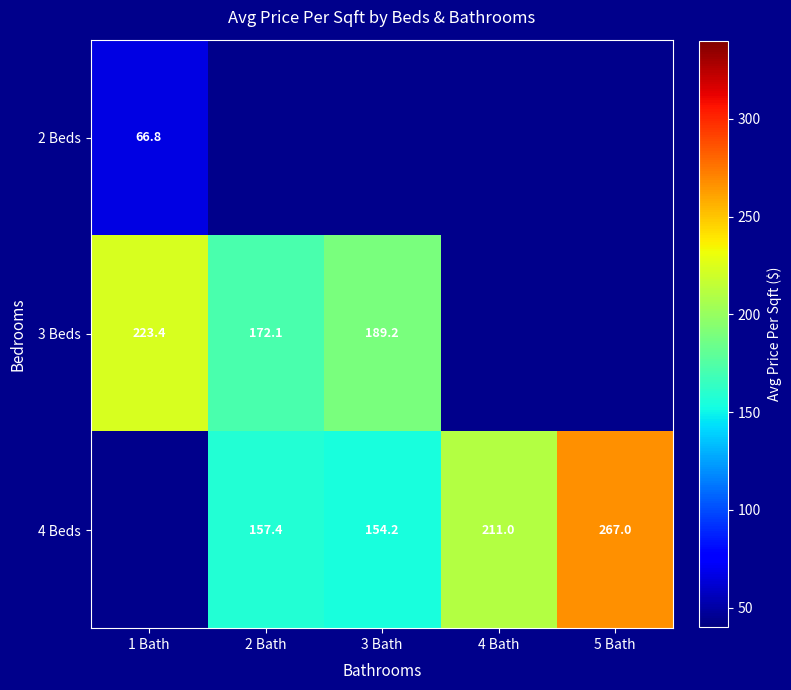

True or false: 2 Beds has a value of 44.0 at 1 Bath.

False